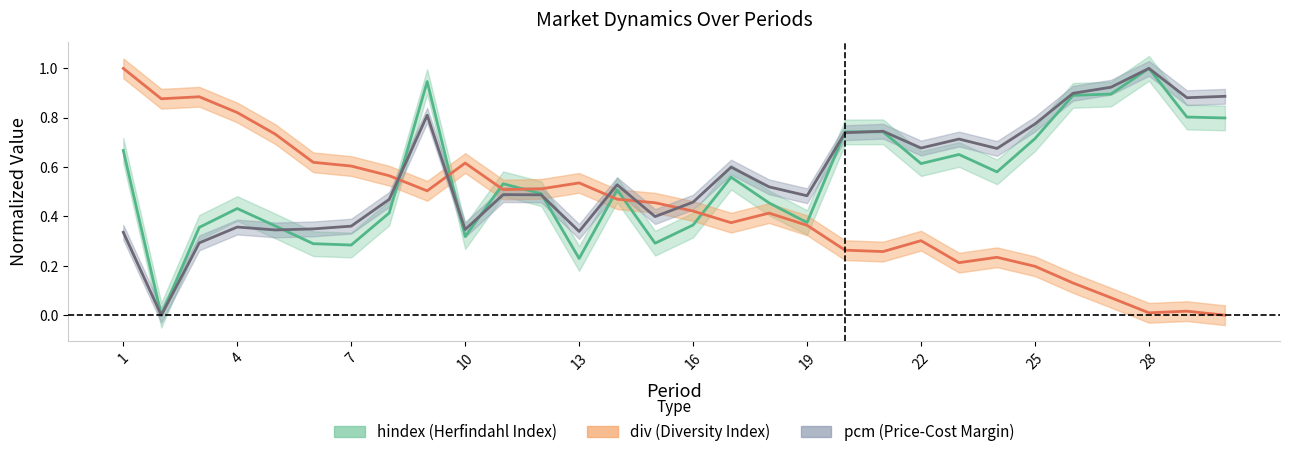

What is the value of the hindex point at the 21st from the left?

0.7